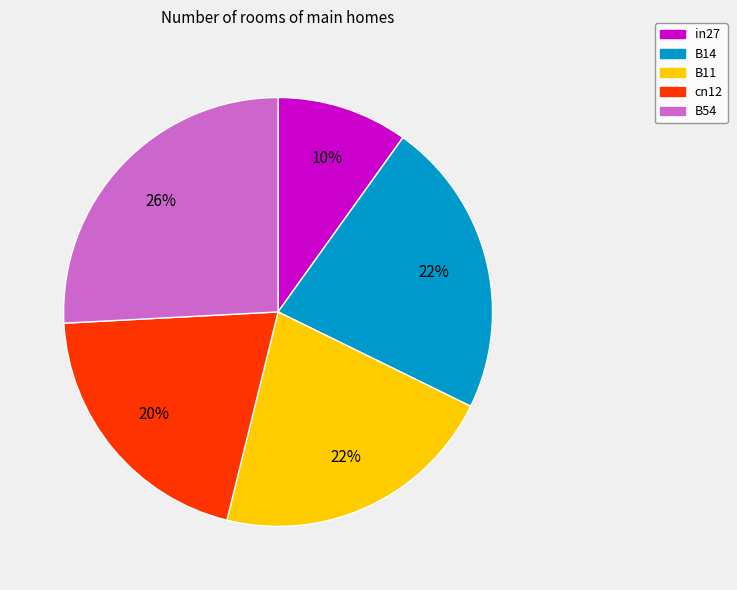

To the nearest percent, what is the difference between the cn12 and B14 slice percentages?

2%